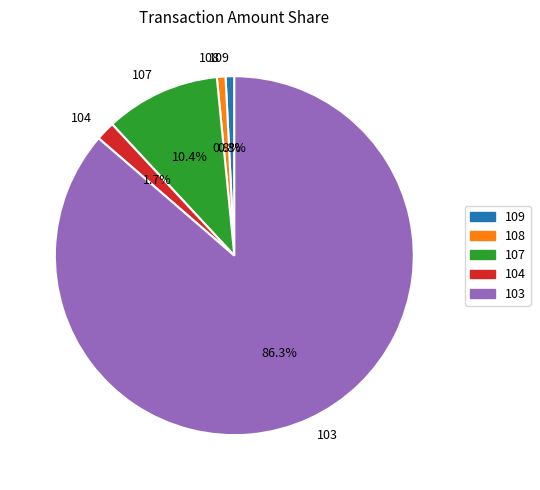

Which category accounts for the majority?

103